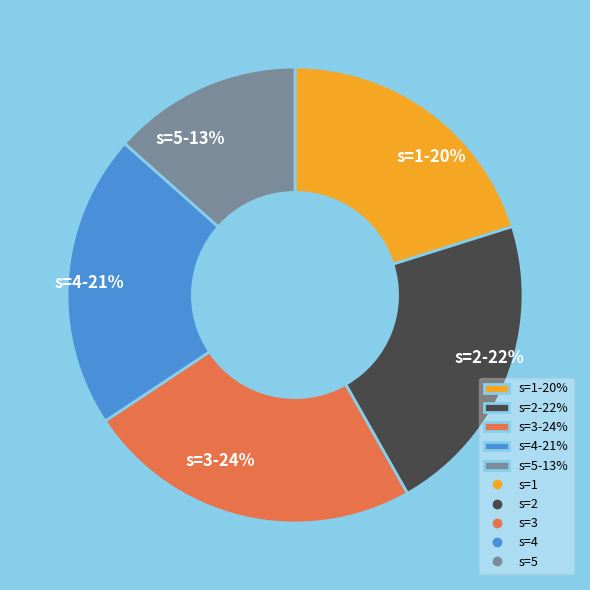

Do s=2-22% and s=3-24% together represent more than half of the pie?

No